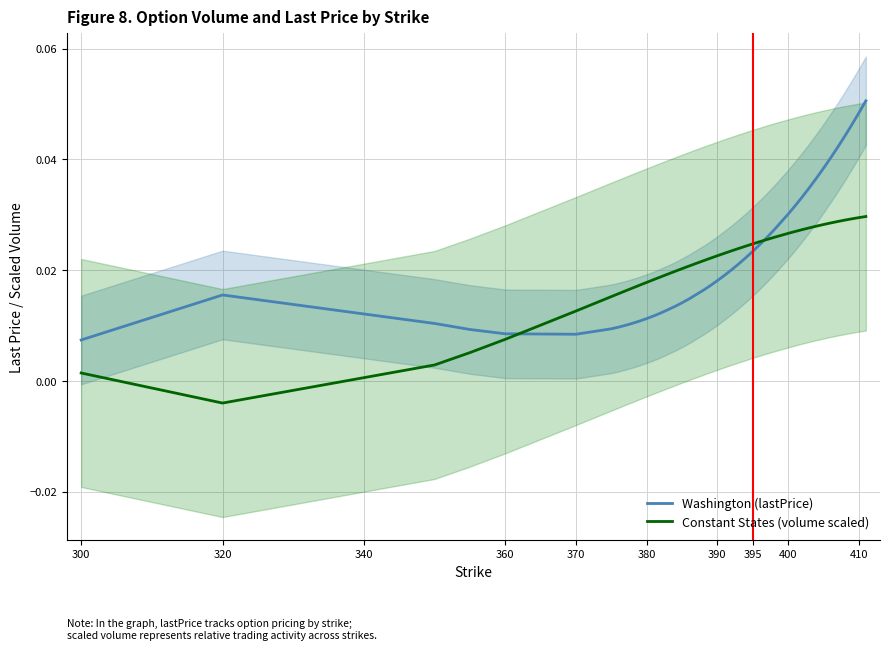

How many data points in Constant States (volume scaled) are above 0?

39